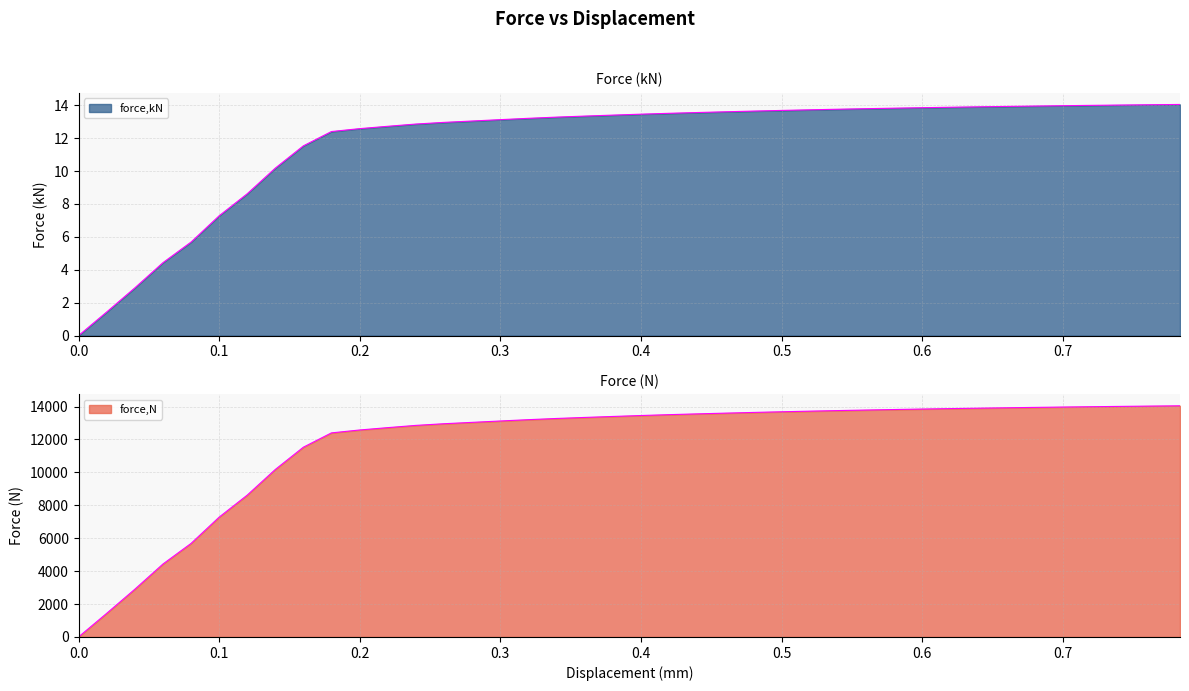

True or false: force,kN and force,N intersect in this chart.

False